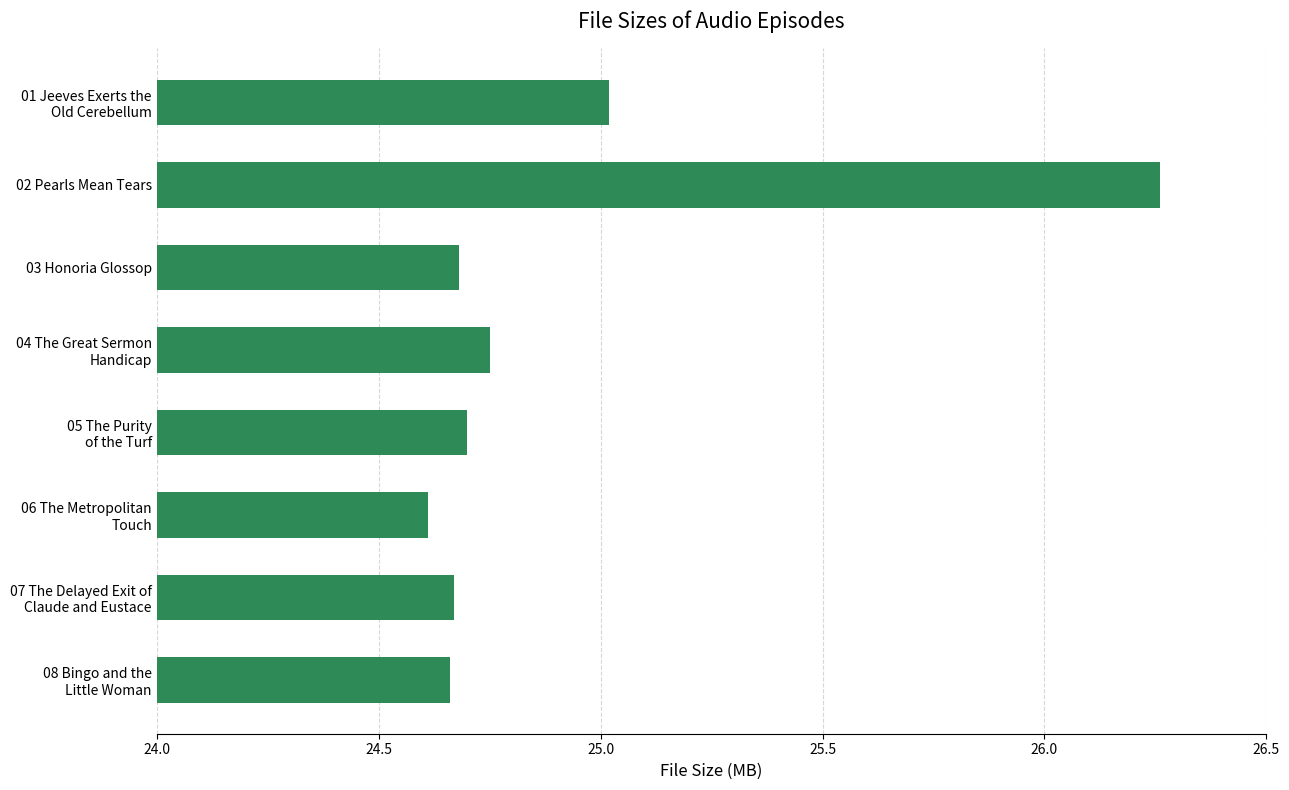

Does the chart contain any negative values?

No